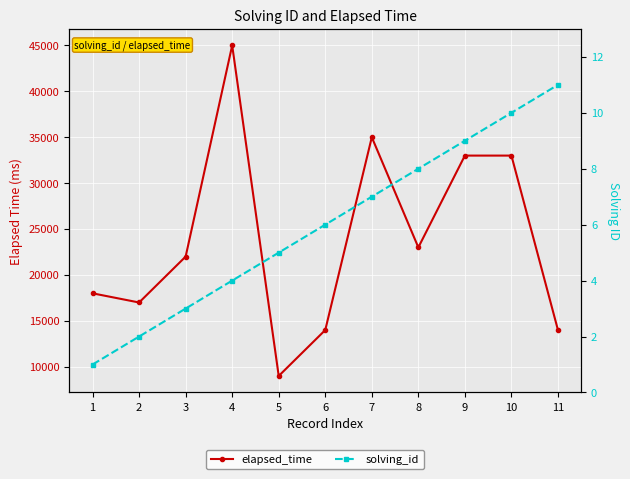

What is the maximum value shown in the chart?

45000